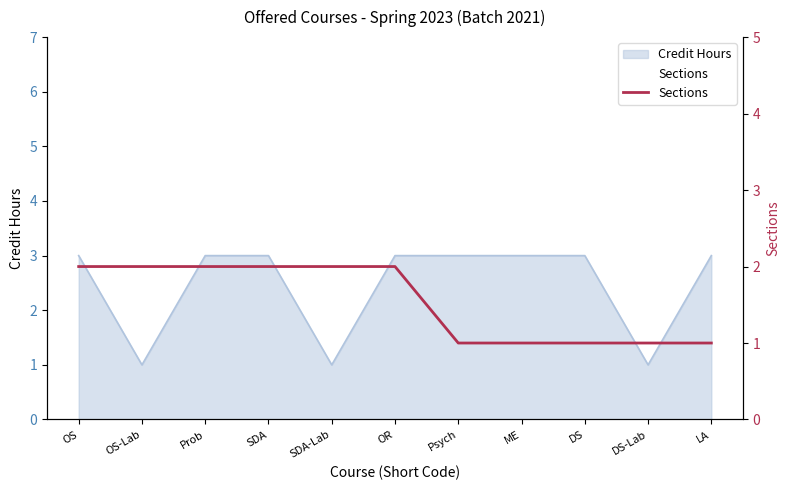

What is the label of the 5th point from the right?

Psych